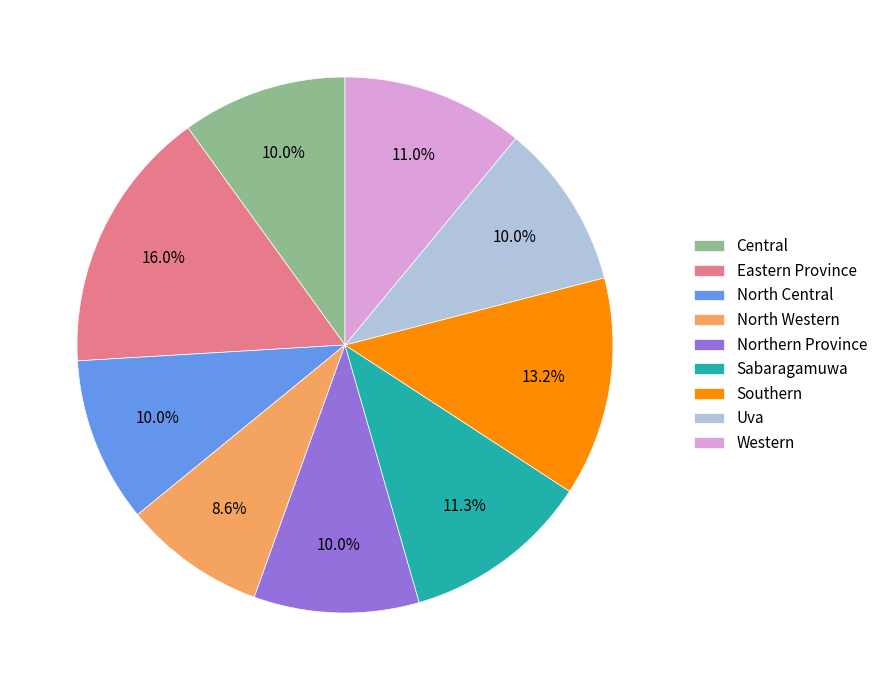

Which slice is the smallest?

North Western